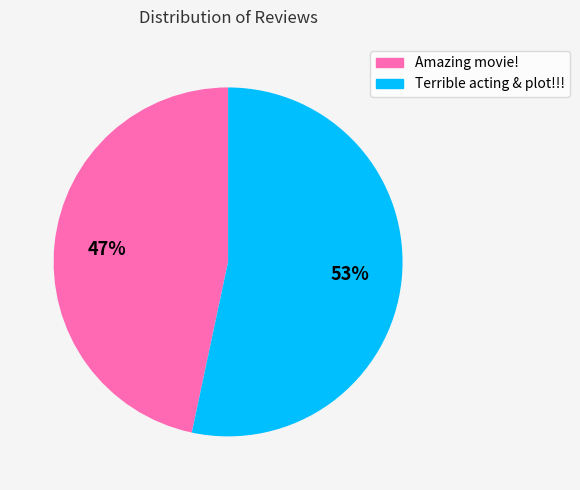

Is the sum of Amazing movie! and Terrible acting & plot!!! greater than half?

Yes